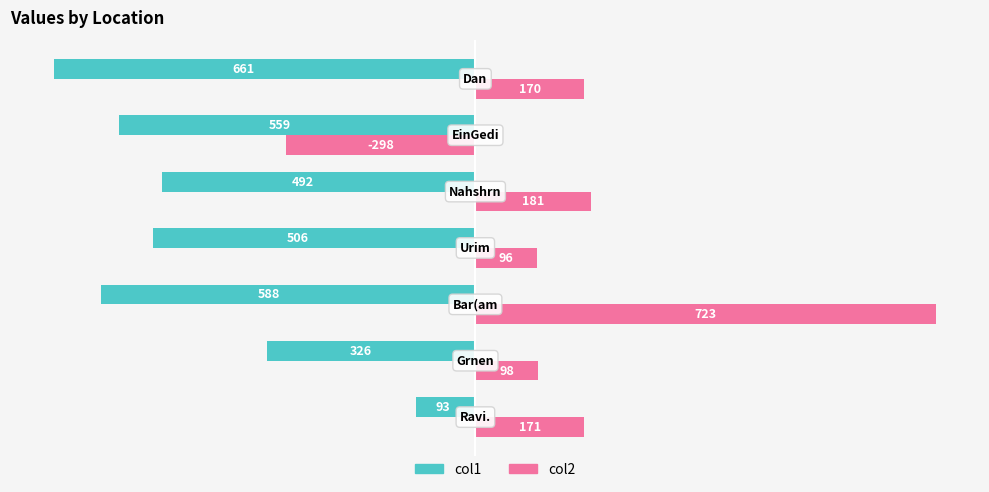

At how many categories does at least one series exceed 138?

4